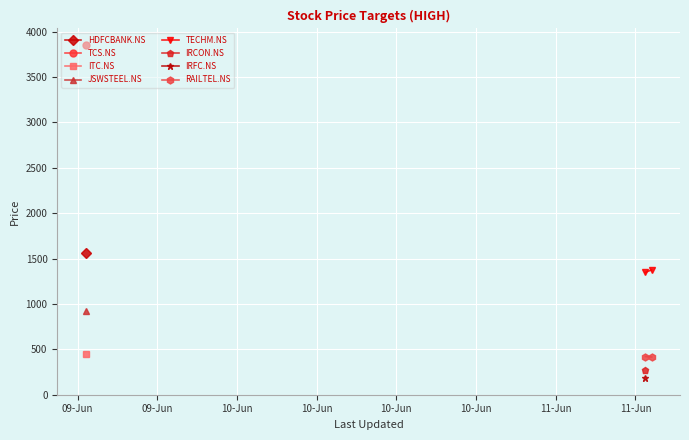

Is this an area chart (filled region under the line)?

No